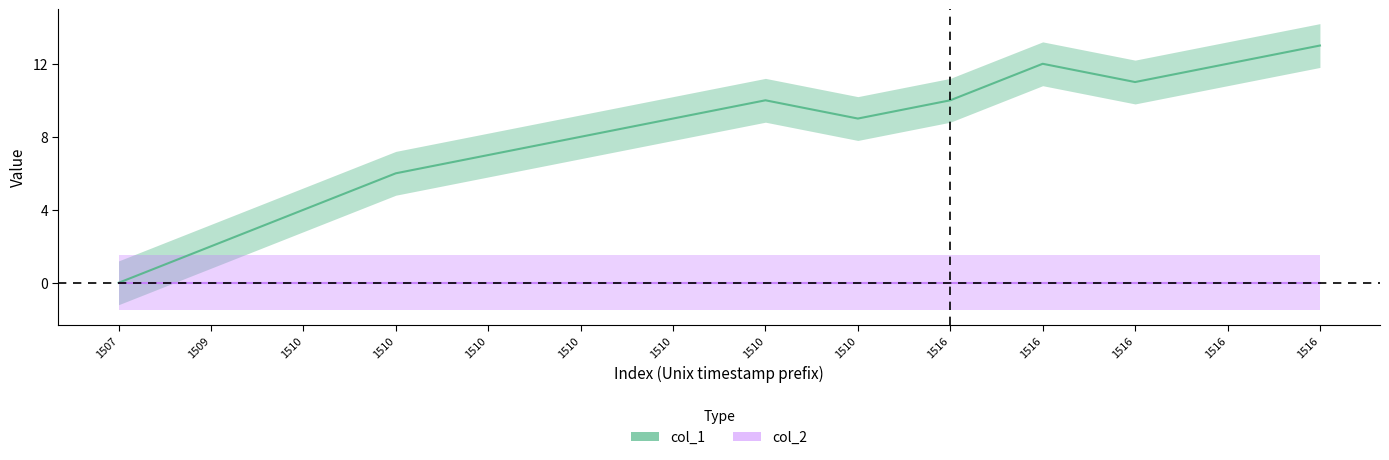

At which label is the value closest to 6?

1510